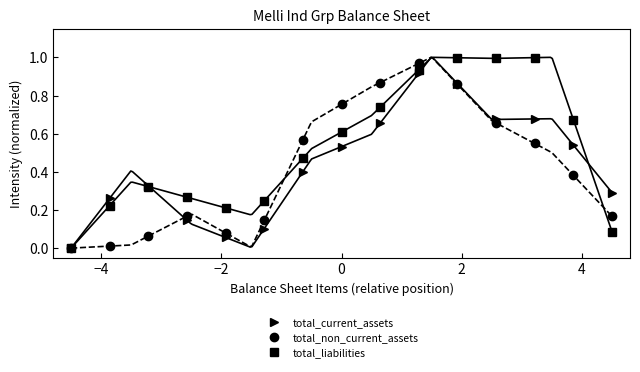

At how many categories does at least one series exceed 0?

14